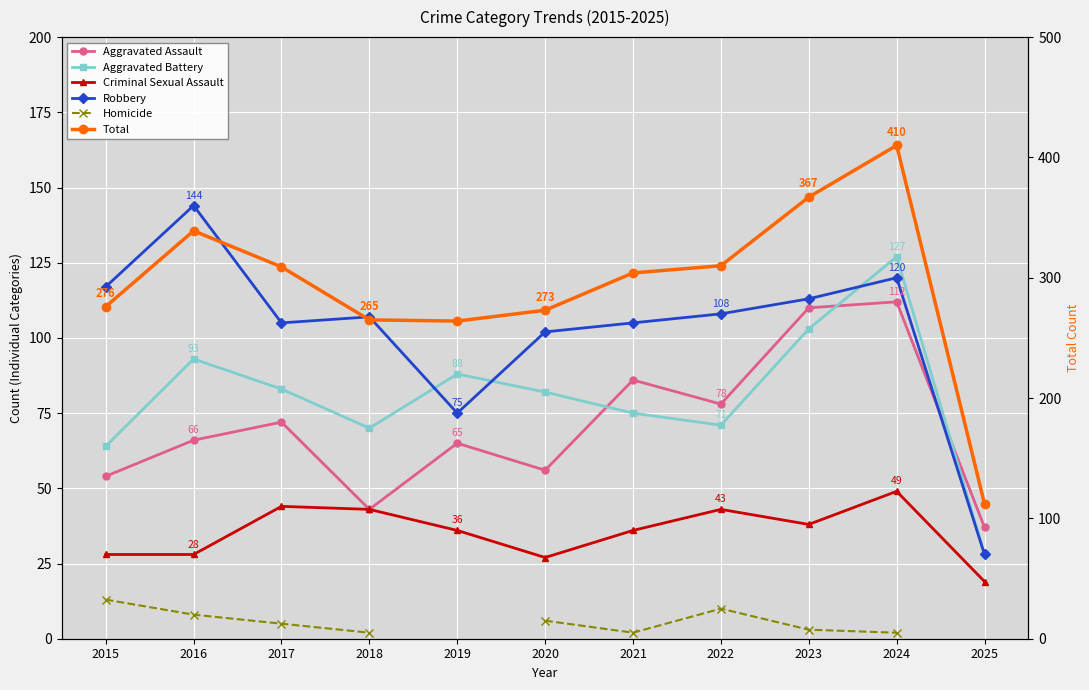

What is the maximum value shown in the chart?

410.0